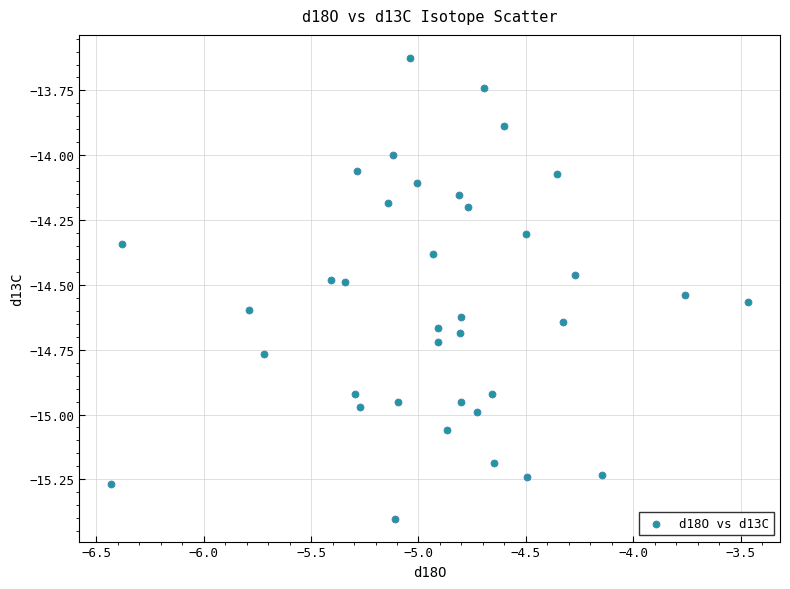

What is the range of X values (max minus min)?

3.0